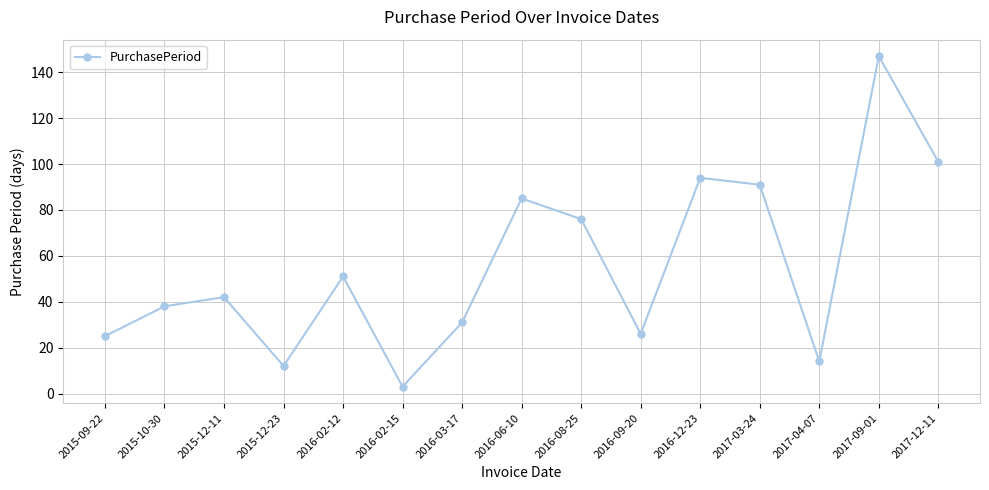

What is the greatest value displayed?

147